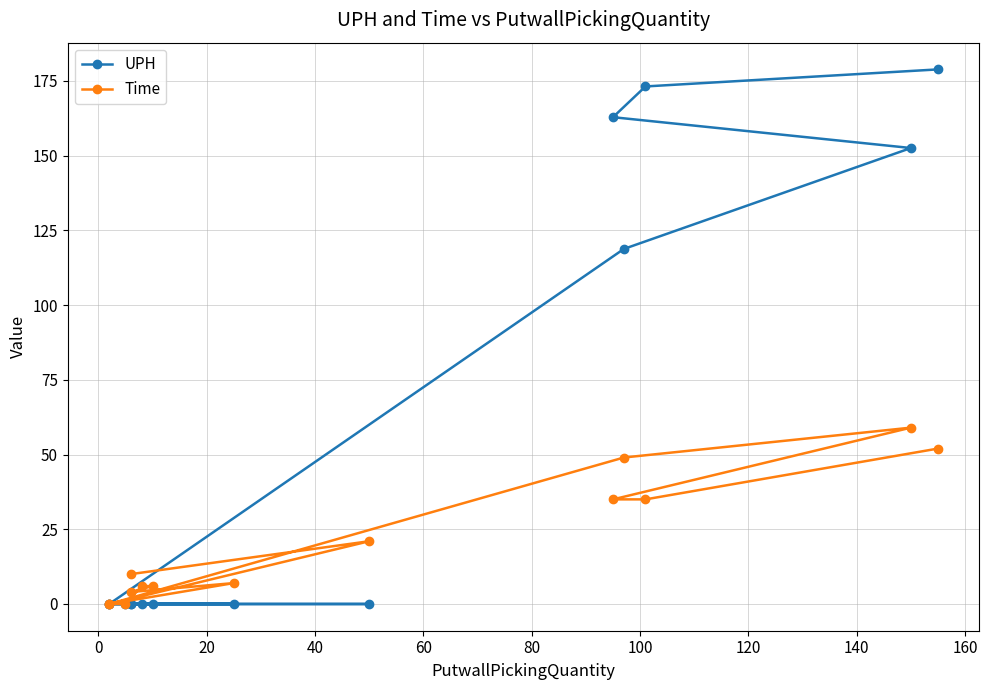

True or false: Time and UPH cross at least once.

False